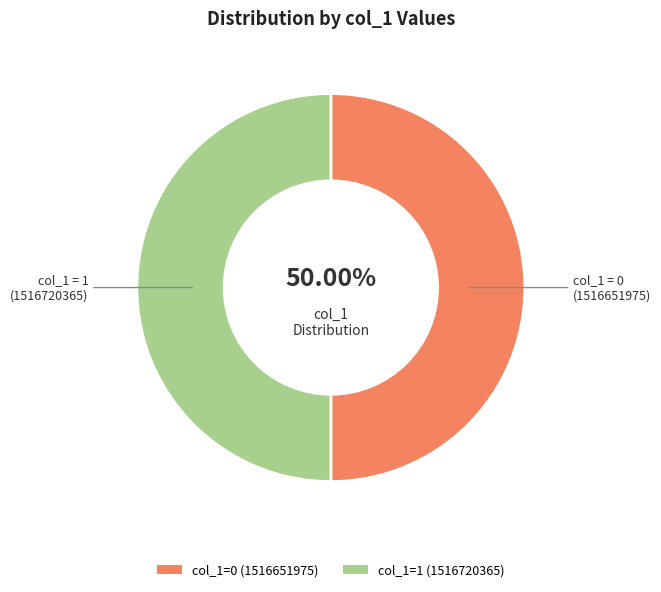

Which slice is the largest?

1516720365